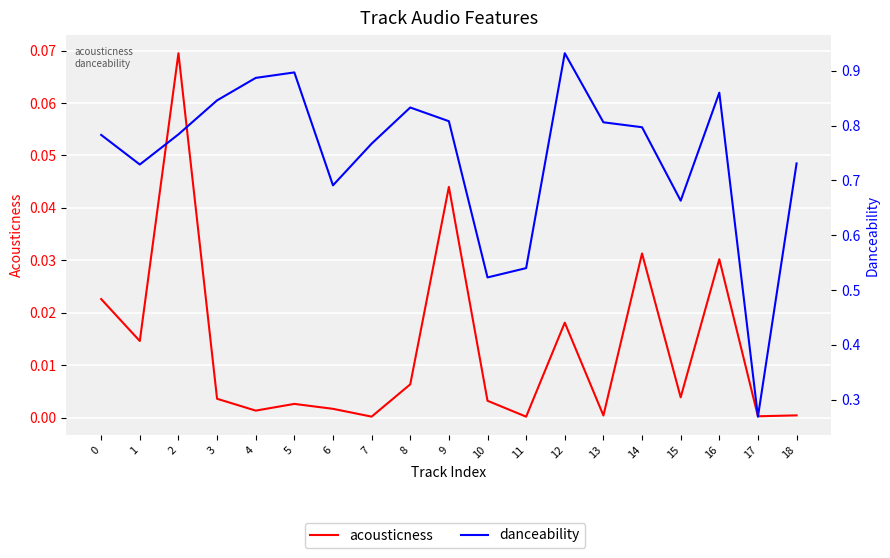

Where is the first local minimum for acousticness?

1